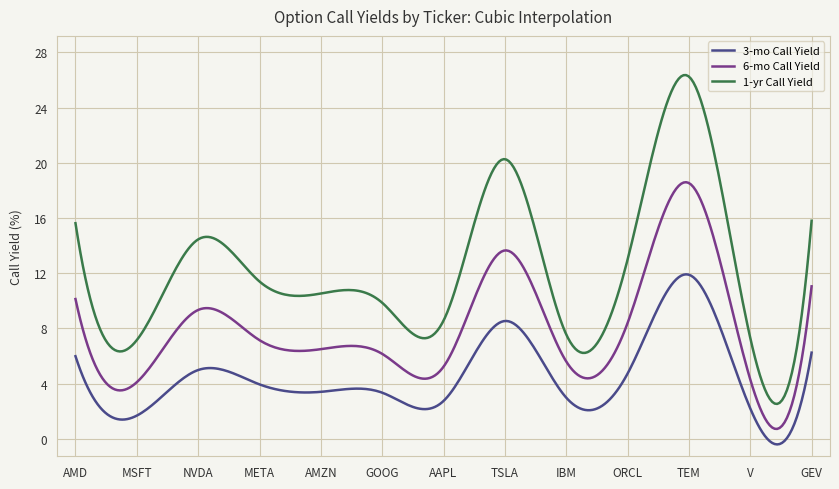

Rank the series by their maximum value, from highest to lowest.

1-yr Call Yield, 6-mo Call Yield, 3-mo Call Yield